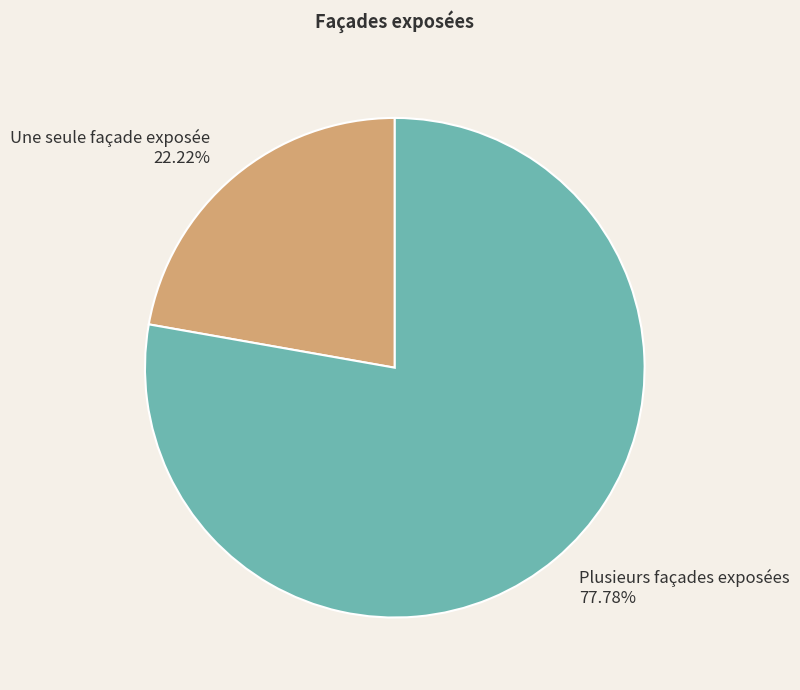

To the nearest percent, what is the combined percentage of Une seule façade exposée and Plusieurs façades exposées?

100%